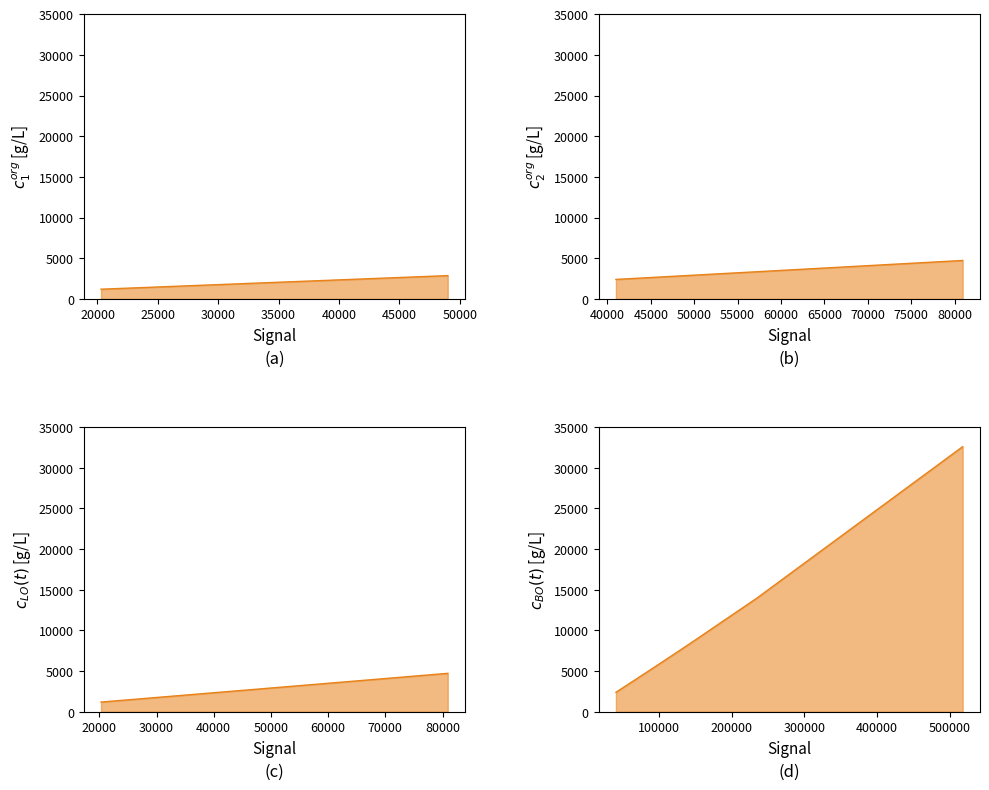

How many lines are shown in the chart?

1